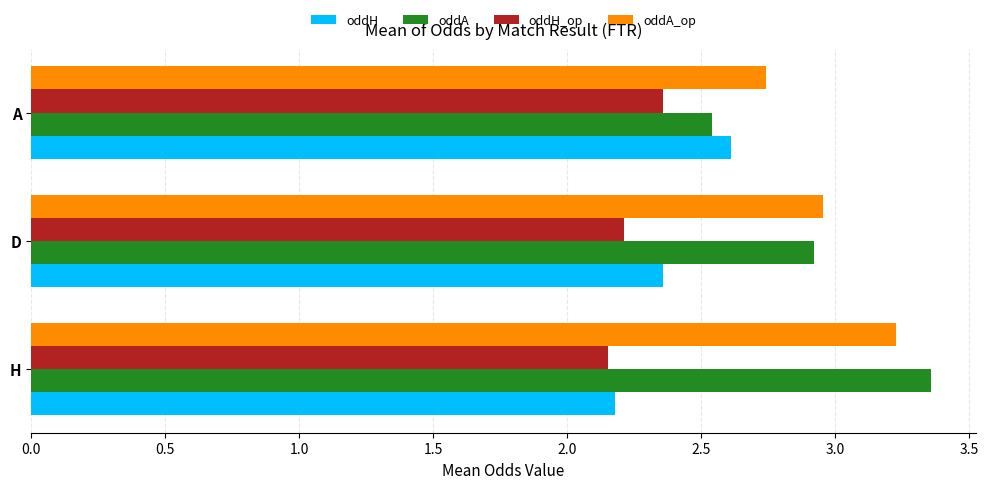

How many distinct data groups are displayed?

4